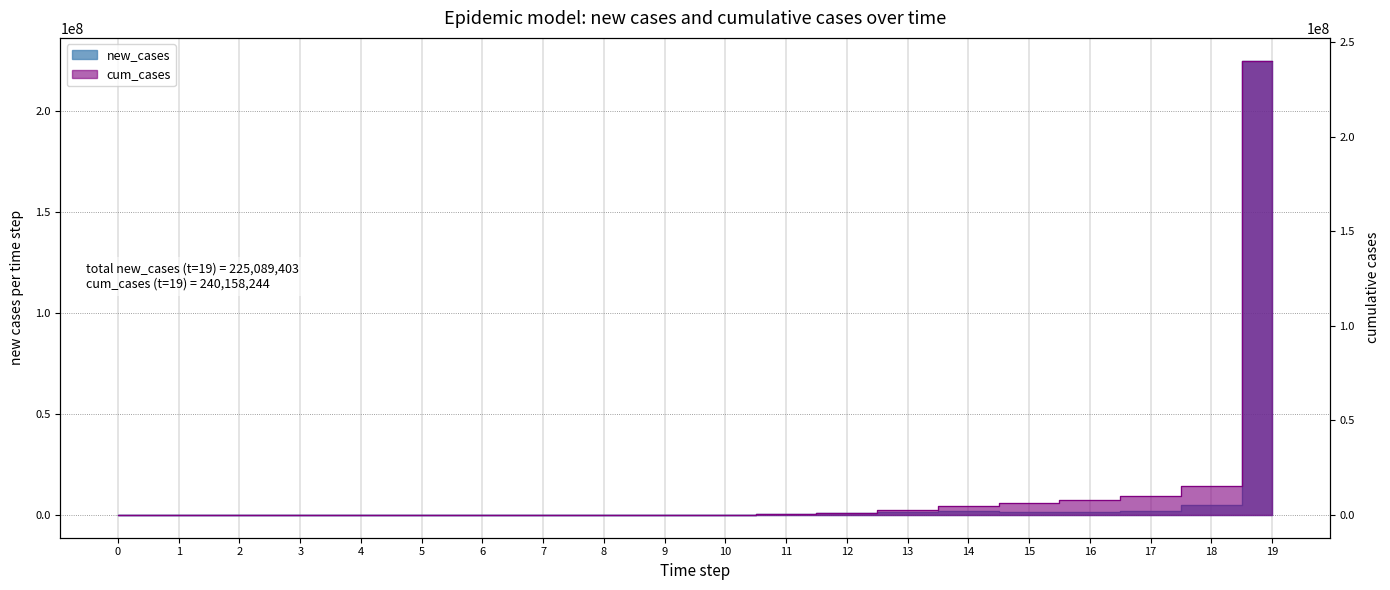

How many categories are shown in the chart?

20